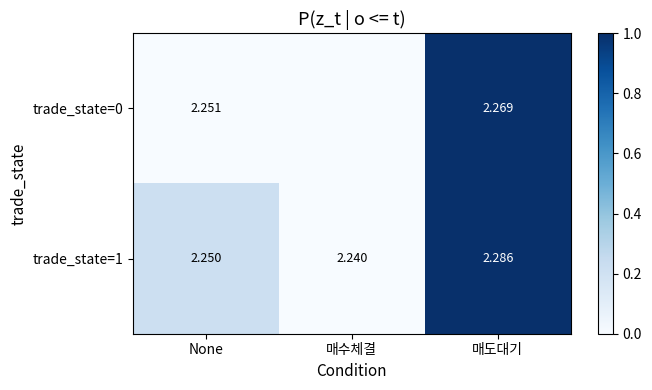

At how many categories does at least one series exceed 0?

2